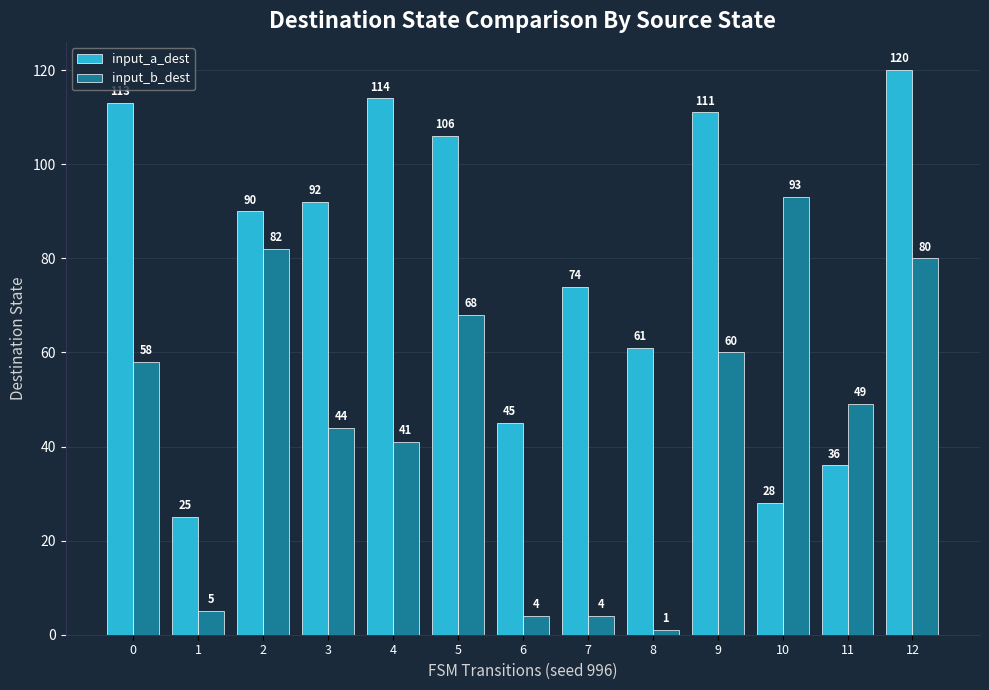

The value of input_a_dest at 0 is 64. True or false?

False